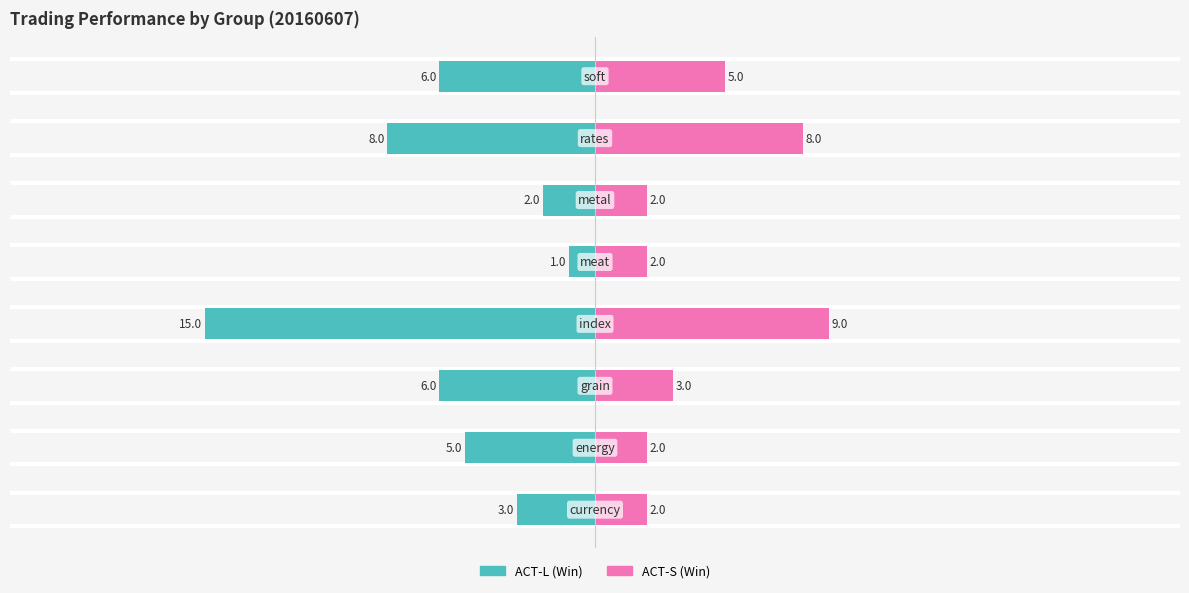

How many categories are shown in the chart?

8